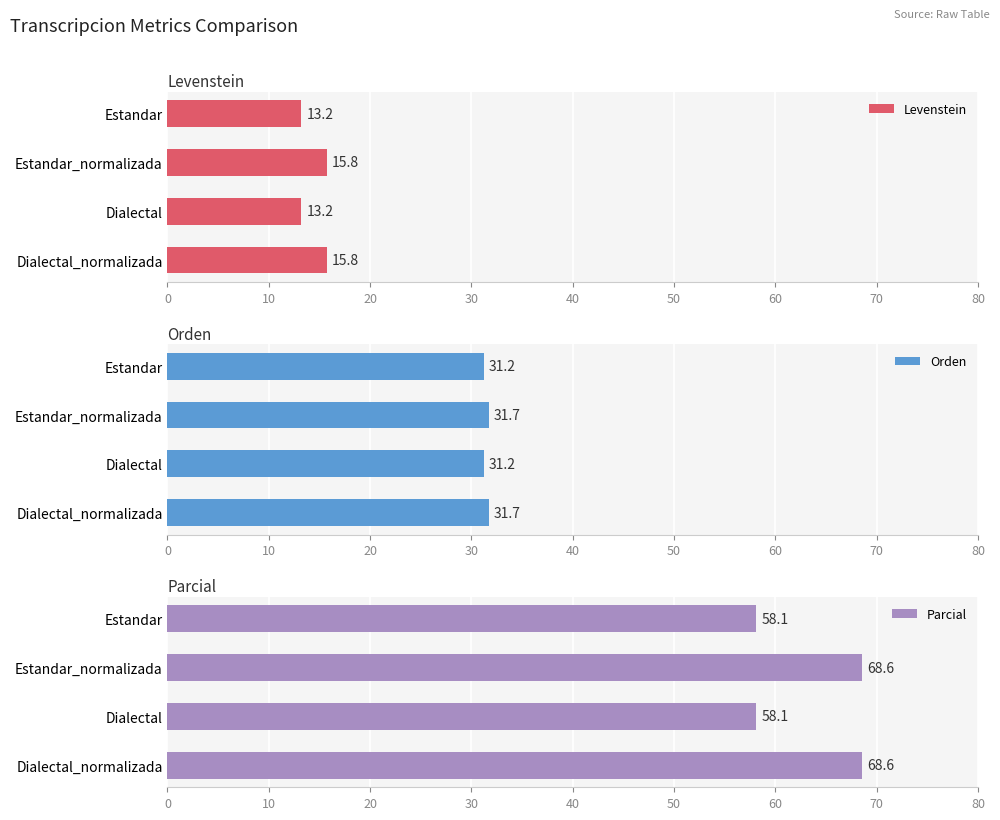

Rank the series by their average value, from lowest to highest.

Levenstein, Orden, Parcial